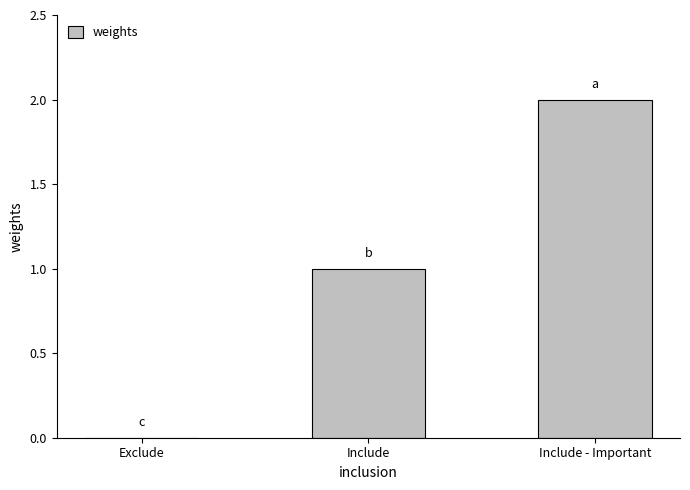

The value at Exclude is 0. True or false?

True